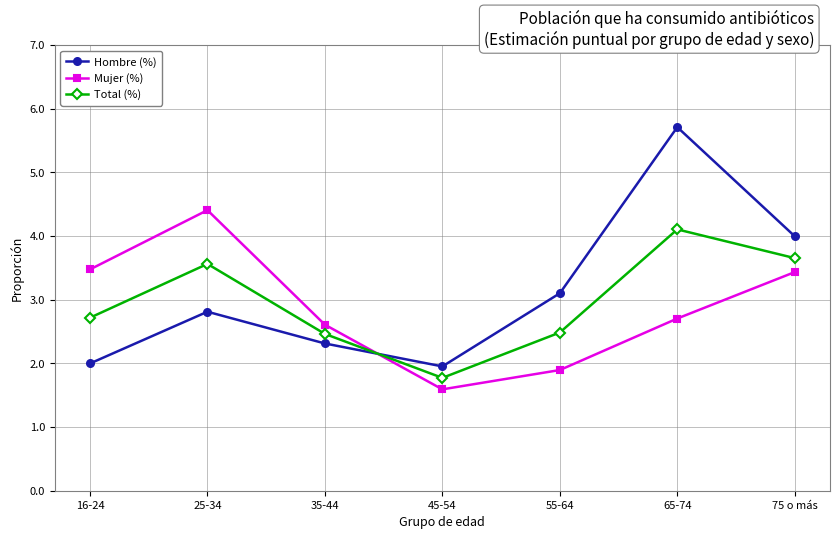

True or false: Hombre (%) has a value of 2.8 at 25-34.

True